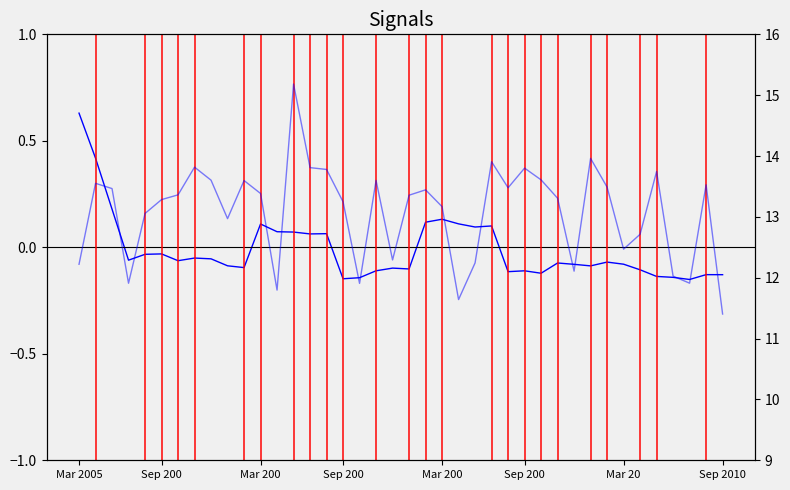

Does the chart display data point markers on the line(s)?

No